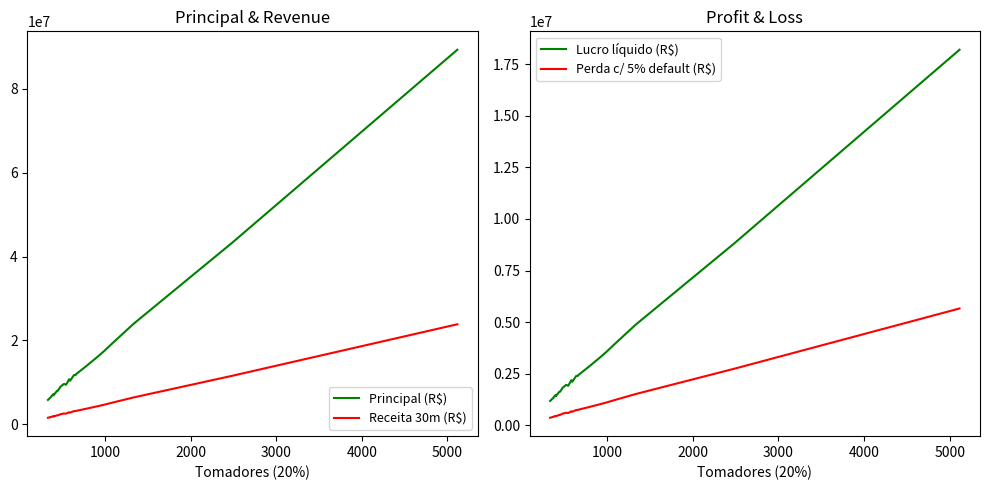

What is the lowest value of the Principal (R$) series?

5810000